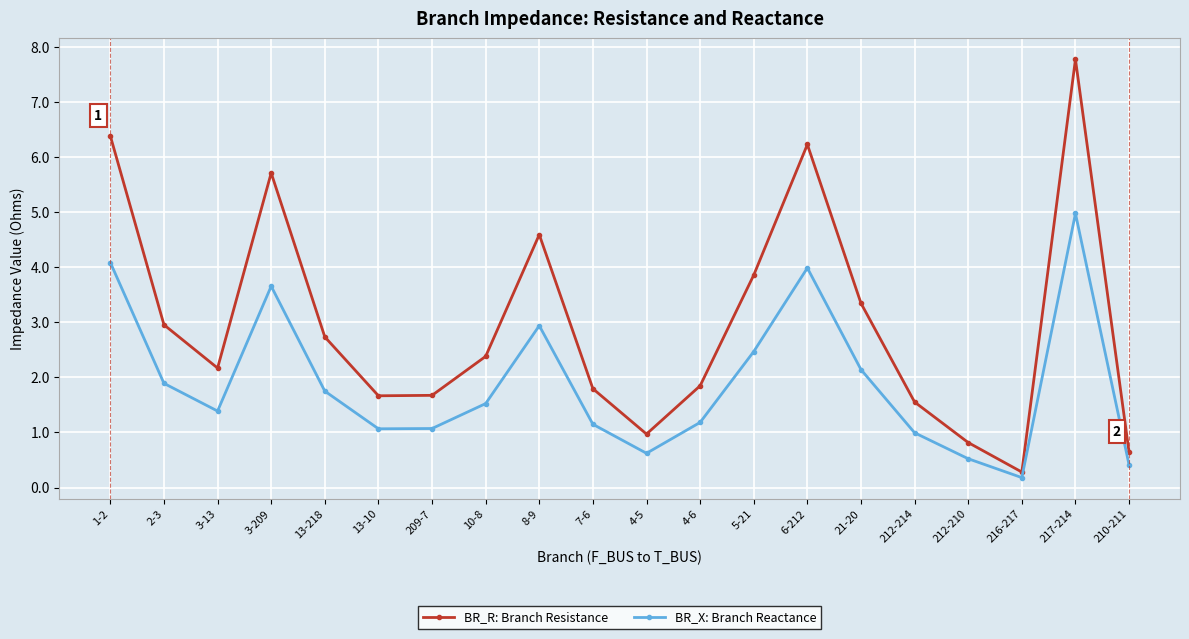

What is the maximum value for BR_X: Branch Reactance?

5.0